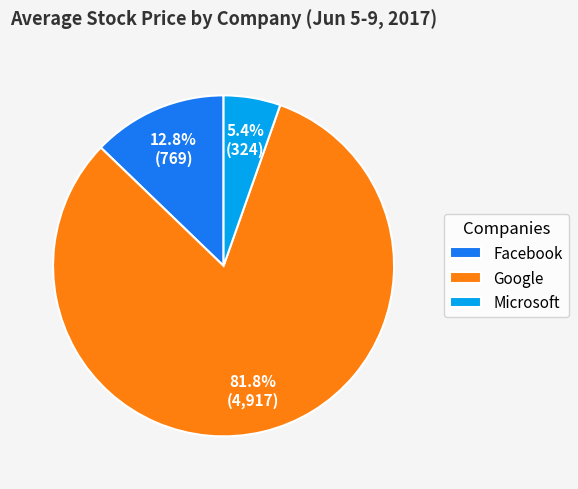

What is the majority slice?

Google